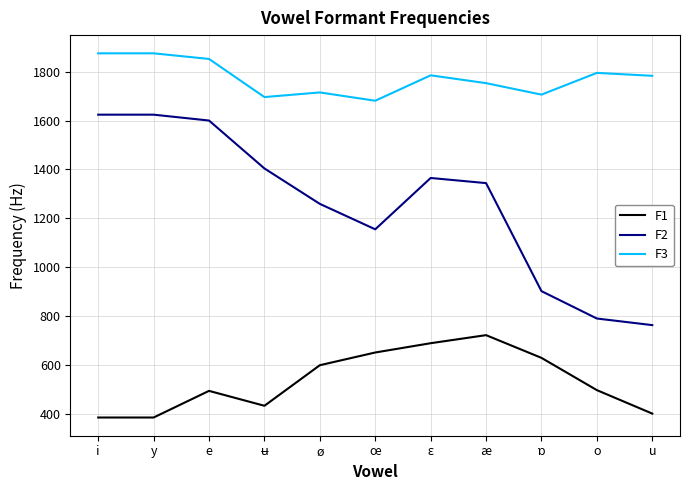

What is the difference between the maximum and minimum values in the F3 series?

194